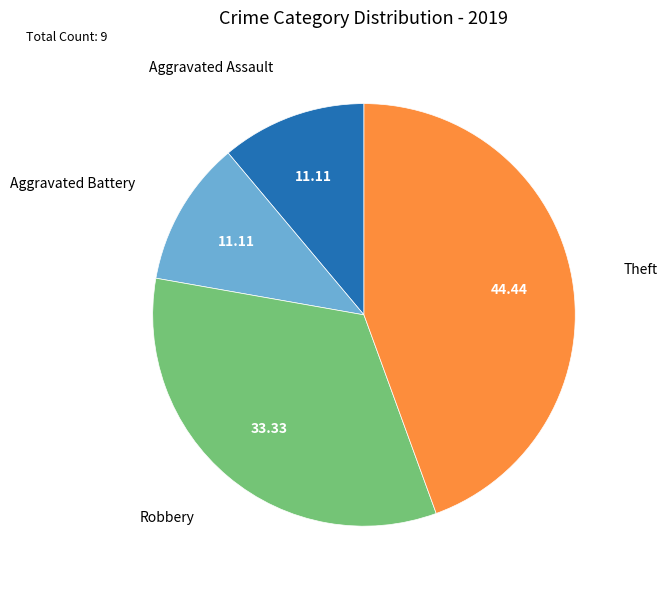

Is the sum of Robbery and Aggravated Battery greater than half?

No